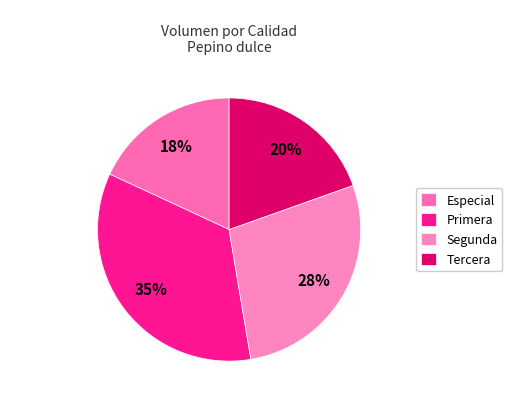

The Tercera slice represents 29% of the pie. True or false?

False